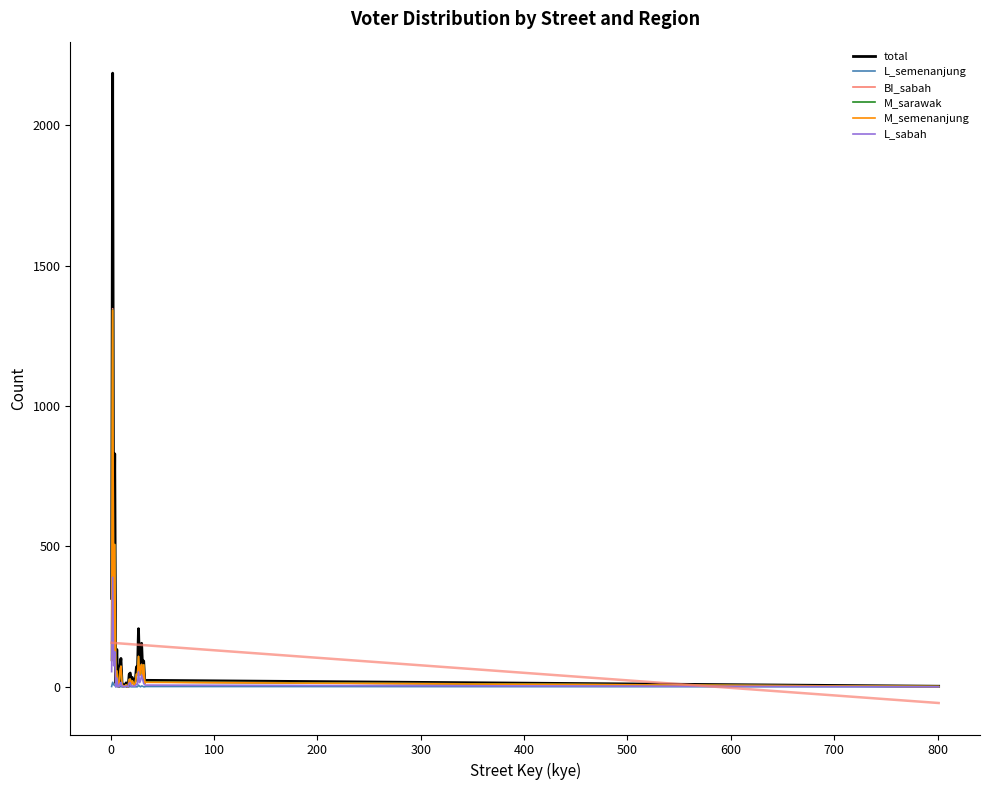

Reading left to right, list all the values displayed in this chart.

total: 315	2186	322	830	13	133	10	1	70	101	16	3	6	4	14	1	1	45	49	22	33	20	12	25	71	57	207	69	128	155	63	92	21	23	2
L_semenanjung: 1	16	7	6	0	1	0	0	1	0	0	0	0	0	0	0	0	0	1	0	0	0	0	0	0	0	6	2	0	3	2	0	0	1	0
BI_sabah: 95	1347	128	505	11	56	2	1	54	73	10	1	3	3	7	0	1	26	27	7	21	13	4	16	45	41	108	40	70	80	29	78	13	17	1
M_sarawak: 94	1342	128	507	11	56	2	1	54	73	10	1	3	3	7	0	1	26	27	7	21	13	4	16	45	41	108	41	70	79	29	78	13	17	1
M_semenanjung: 94	1341	128	507	11	56	2	1	54	73	10	1	3	3	7	0	1	26	27	7	21	13	4	16	45	41	108	41	70	79	29	78	13	16	1
L_sabah: 54	390	75	125	0	31	1	0	10	16	2	2	0	1	3	1	0	13	14	2	3	3	2	3	9	9	53	15	22	42	27	12	7	6	0